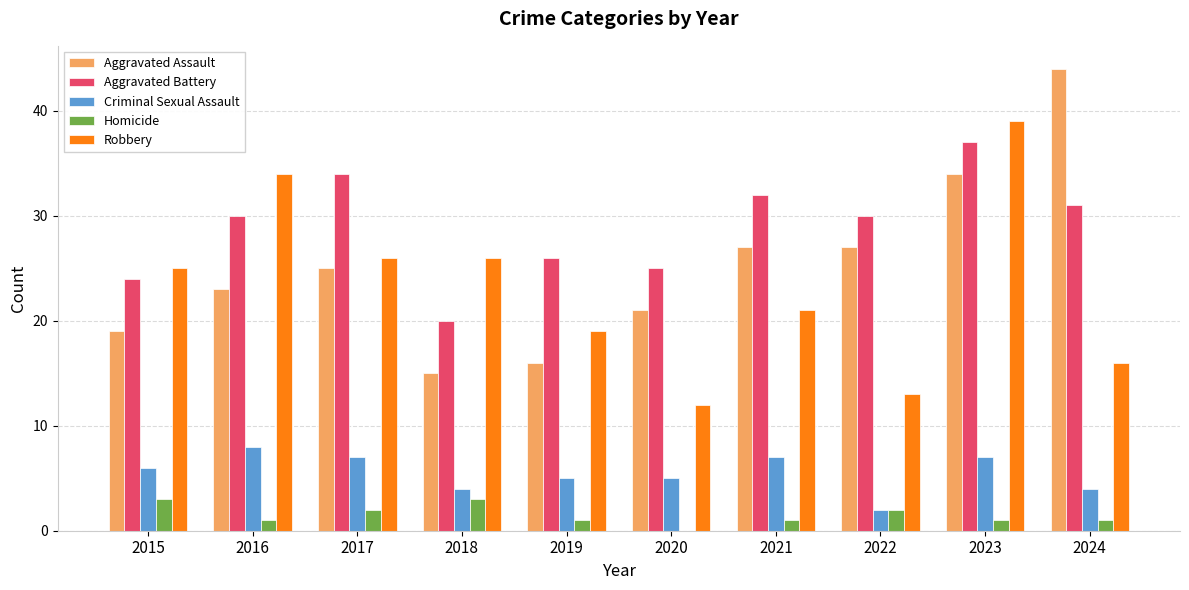

Reading left to right, extract all data points from this chart.

Aggravated Assault: 2015=19	2016=23	2017=25	2018=15	2019=16	2020=21	2021=27	2022=27	2023=34	2024=44
Aggravated Battery: 2015=24	2016=30	2017=34	2018=20	2019=26	2020=25	2021=32	2022=30	2023=37	2024=31
Criminal Sexual Assault: 2015=6	2016=8	2017=7	2018=4	2019=5	2020=5	2021=7	2022=2	2023=7	2024=4
Homicide: 2015=3	2016=1	2017=2	2018=3	2019=1	2020=0	2021=1	2022=2	2023=1	2024=1
Robbery: 2015=25	2016=34	2017=26	2018=26	2019=19	2020=12	2021=21	2022=13	2023=39	2024=16